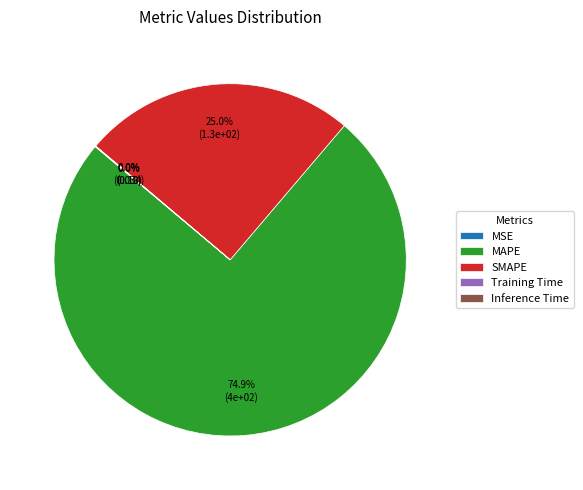

To the nearest percent, what portion does SMAPE represent?

25%